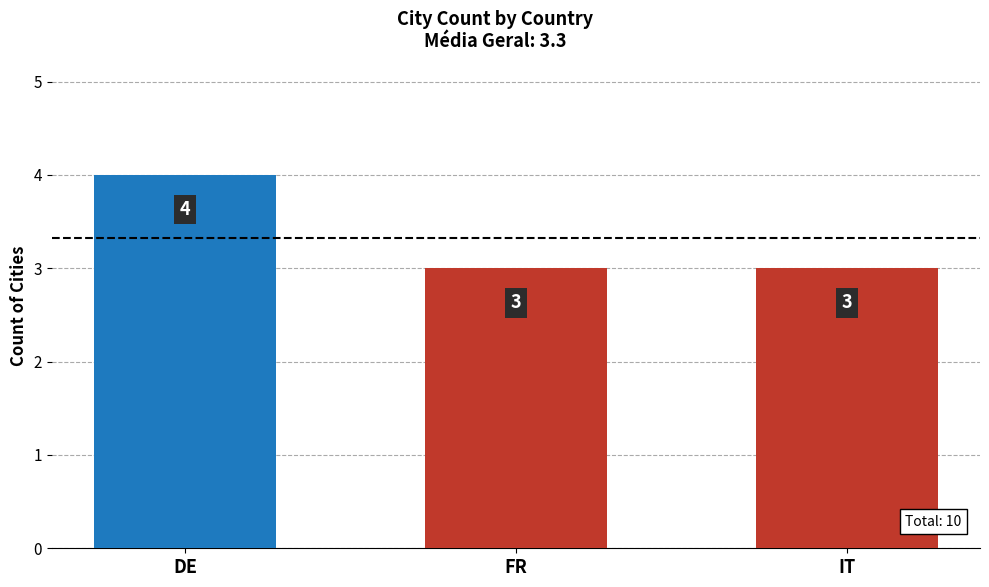

What is the minimum value shown in the chart?

3